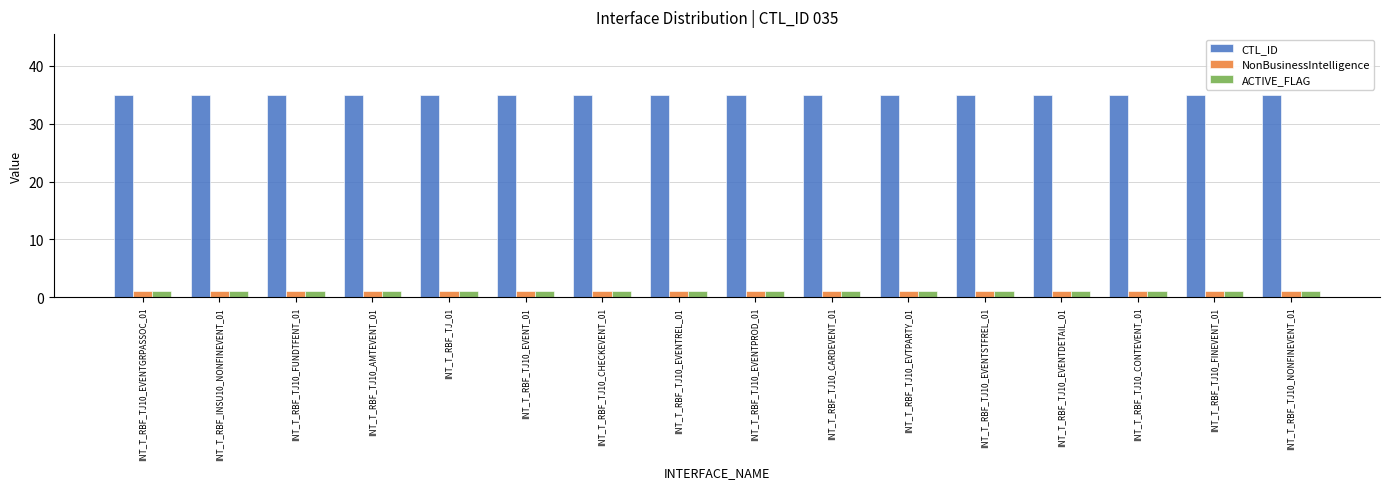

What is the value of the ACTIVE_FLAG bar at the 6th from the left?

1